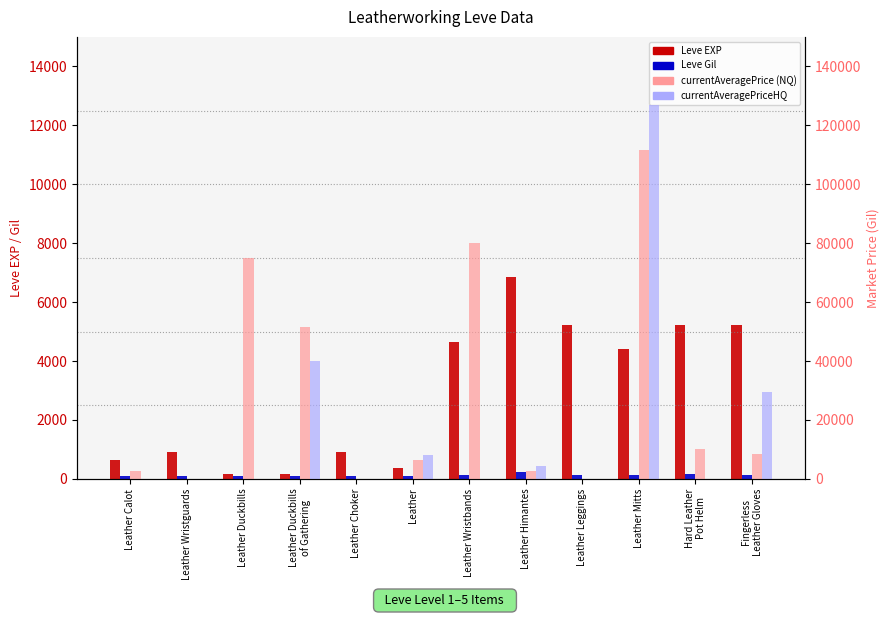

What is the label of the 9th bar from the left?

Leather Leggings